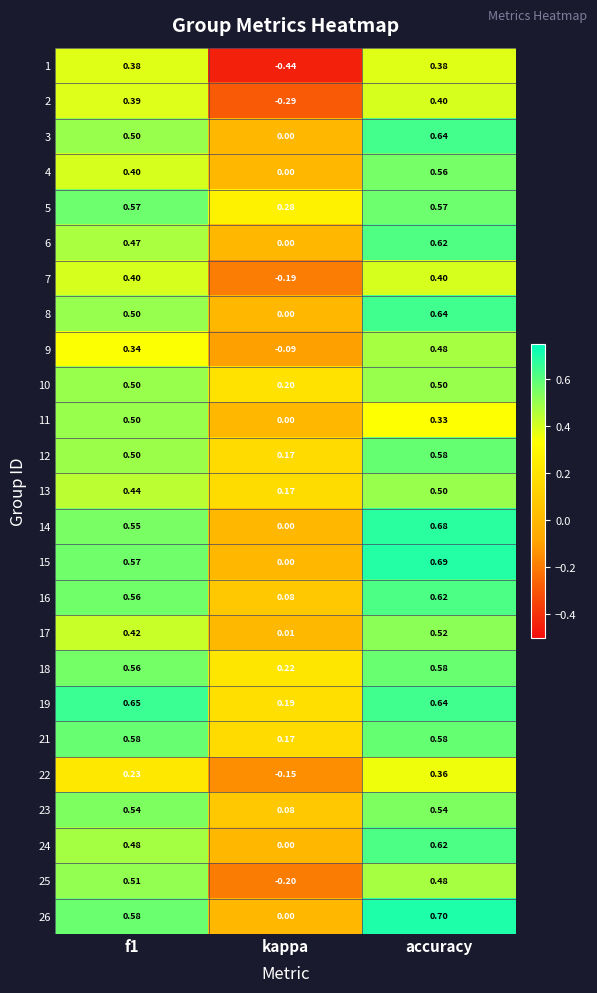

Is the value of 18 at accuracy greater than the value of 11 at accuracy?

Yes